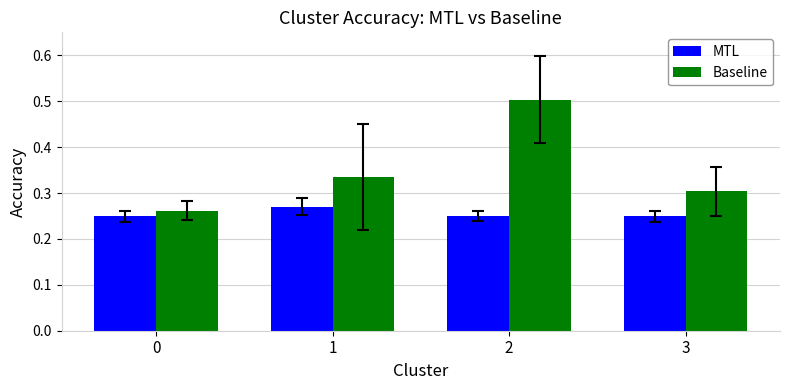

What is the maximum value for Baseline?

0.5